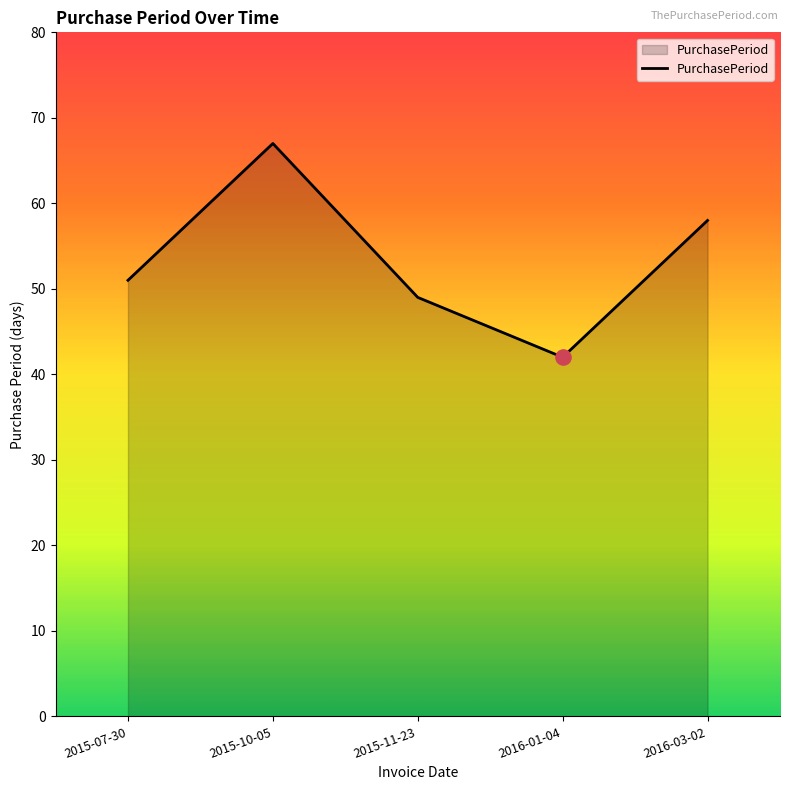

What is the ratio of the value at 2015-11-23 to the value at 2015-07-30?

1.0